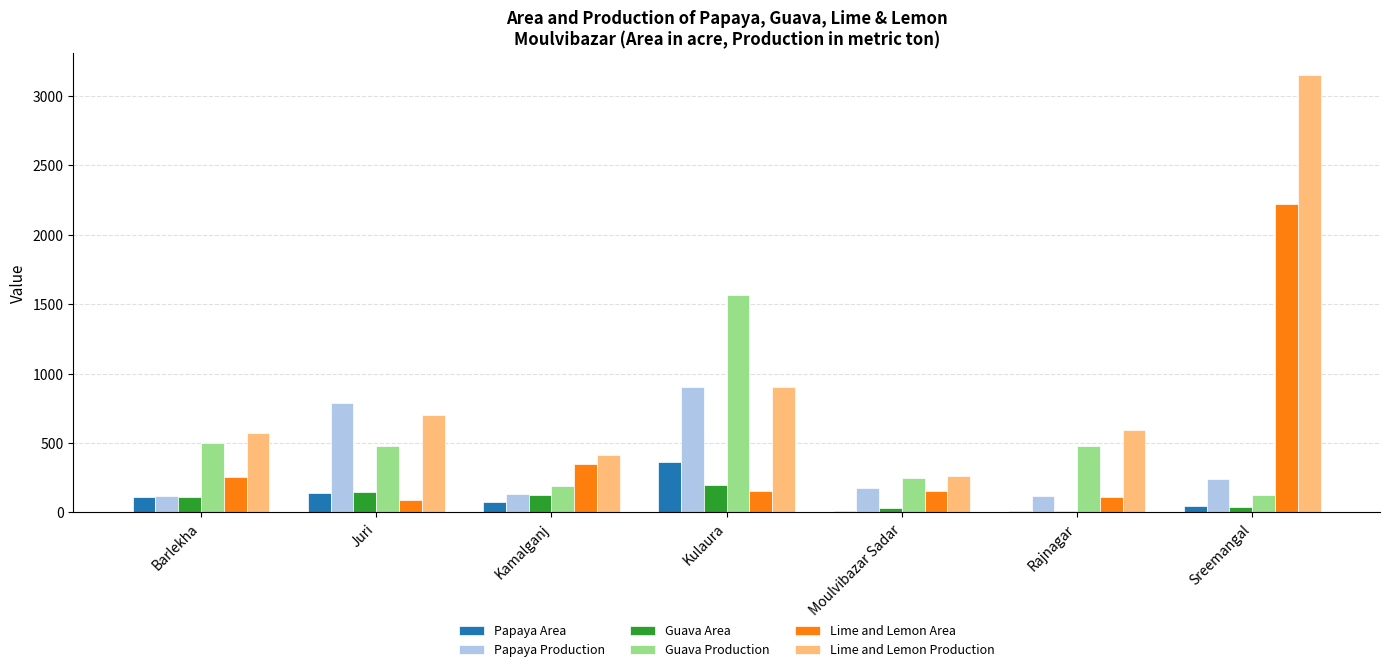

Is the value of Papaya Area at Kamalganj greater than the value of Papaya Production at Sreemangal?

No